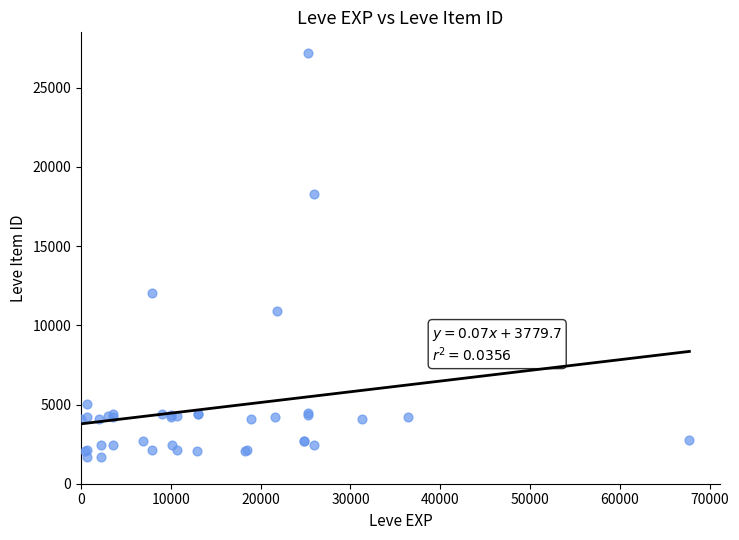

What Y value in the scatter plot is closest to 14448?

12018